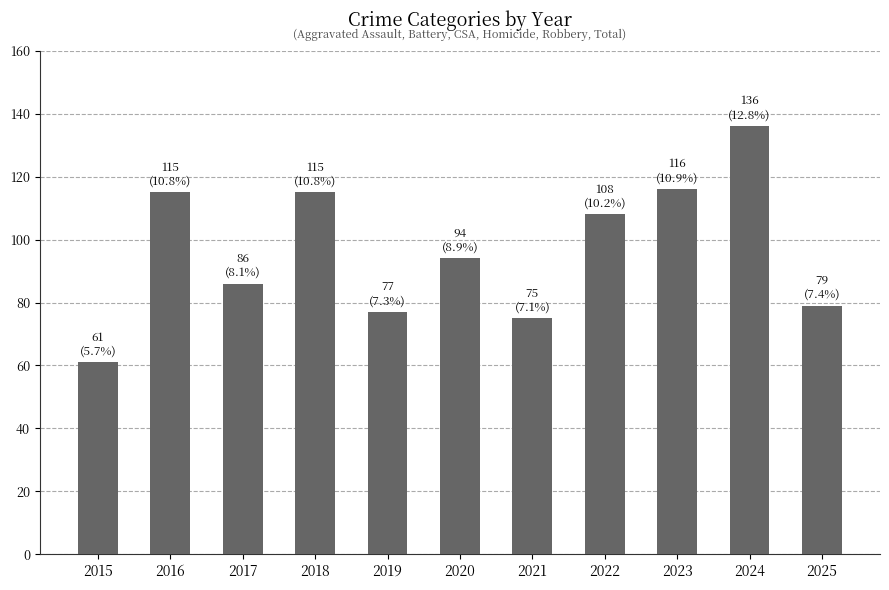

What is the greatest value displayed?

136